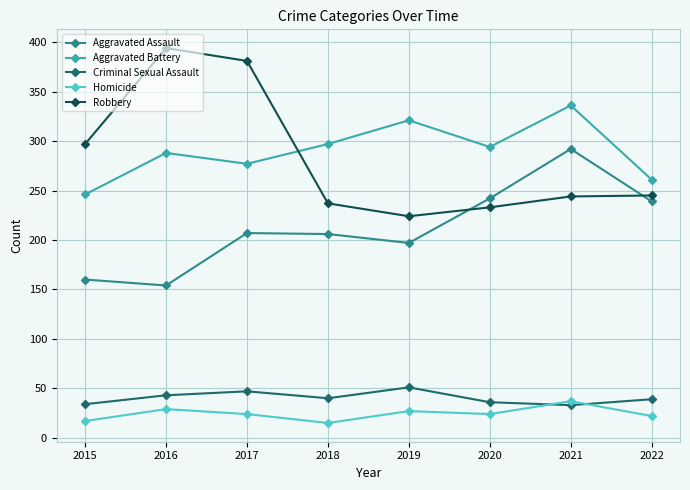

What is the difference between the maximum and minimum values in the Aggravated Assault series?

138